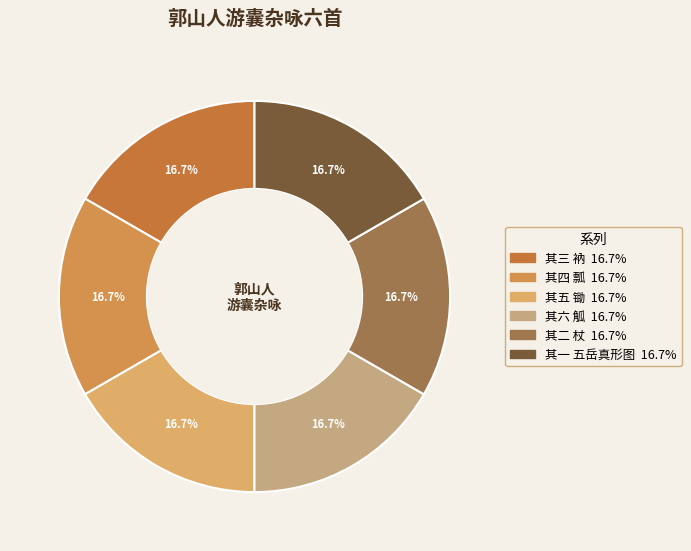

Which category has the smallest portion of the pie?

其一 五岳真形图